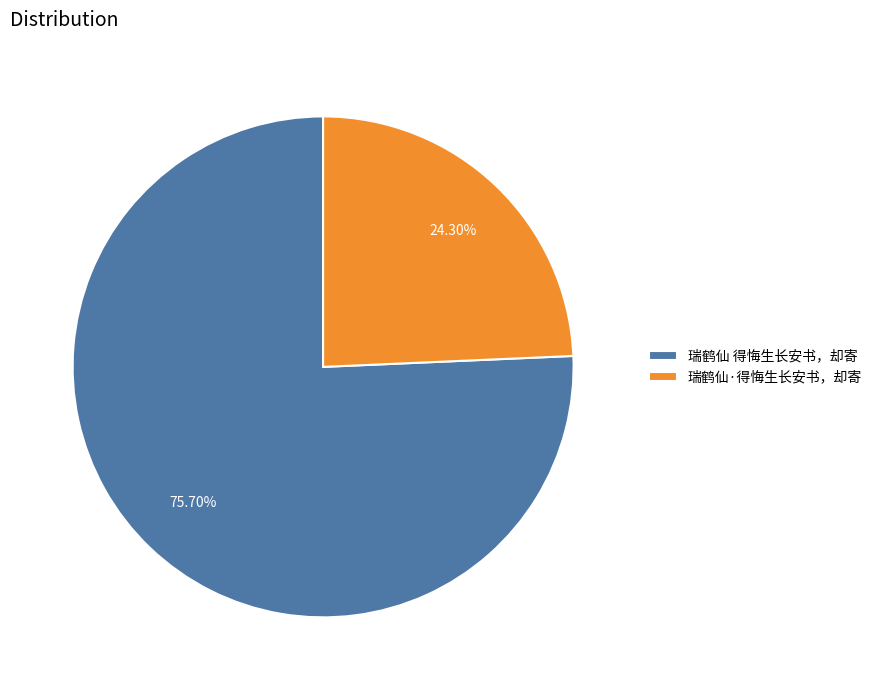

How many slices are in this pie chart?

2